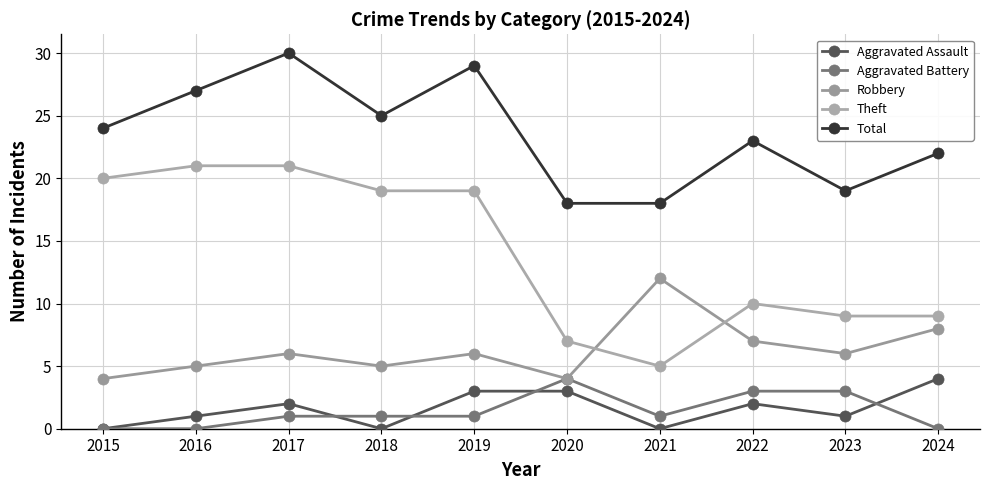

What is the difference between the highest and lowest values at 2015?

24